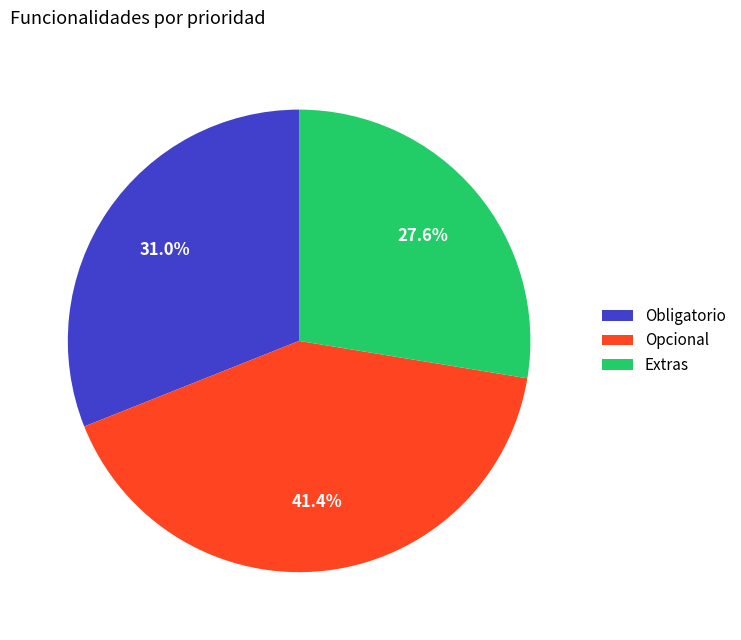

Between Opcional and Obligatorio, which is larger?

Opcional